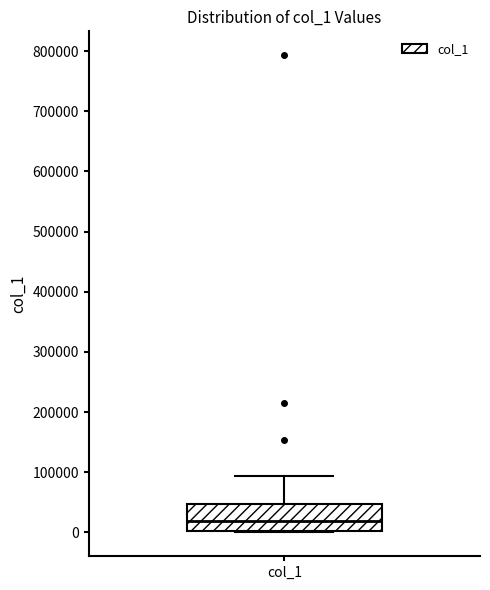

Where is the upper edge of the box for col_1 on the y-axis? The values are not printed on the chart, so give them approximately, as read against the axis.

50000